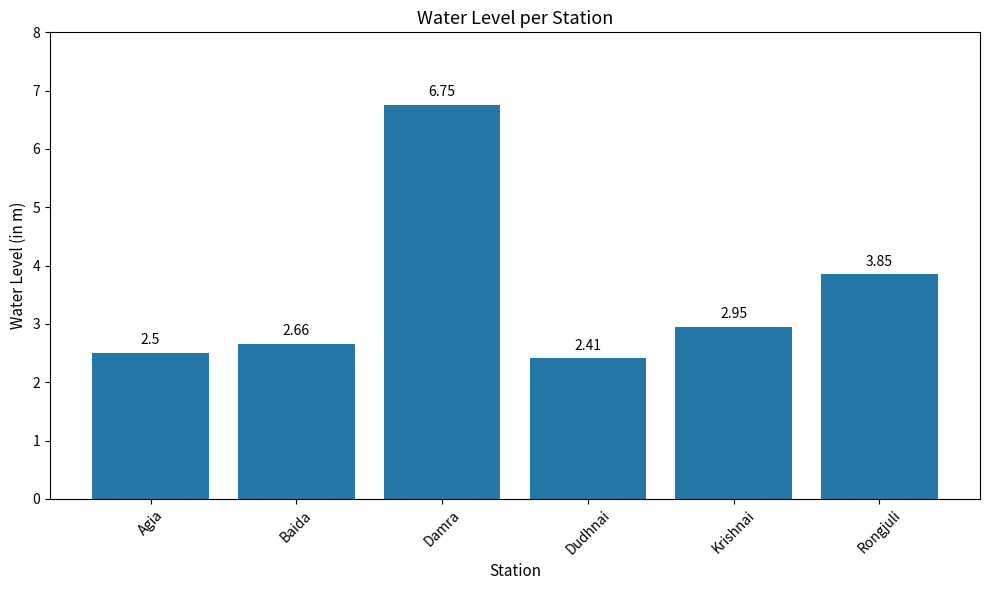

List the labels in order of value, largest first.

Damra, Rongjuli, Krishnai, Baida, Agia, Dudhnai